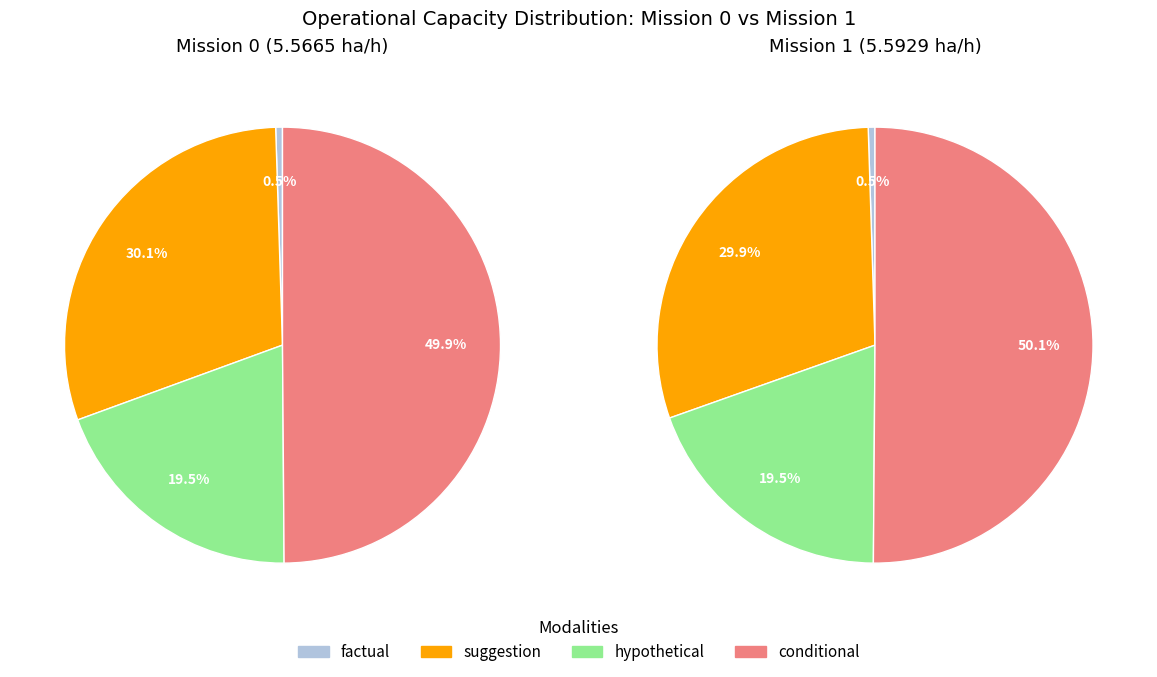

To the nearest percent, what is the combined percentage of 0 and 1?

100%